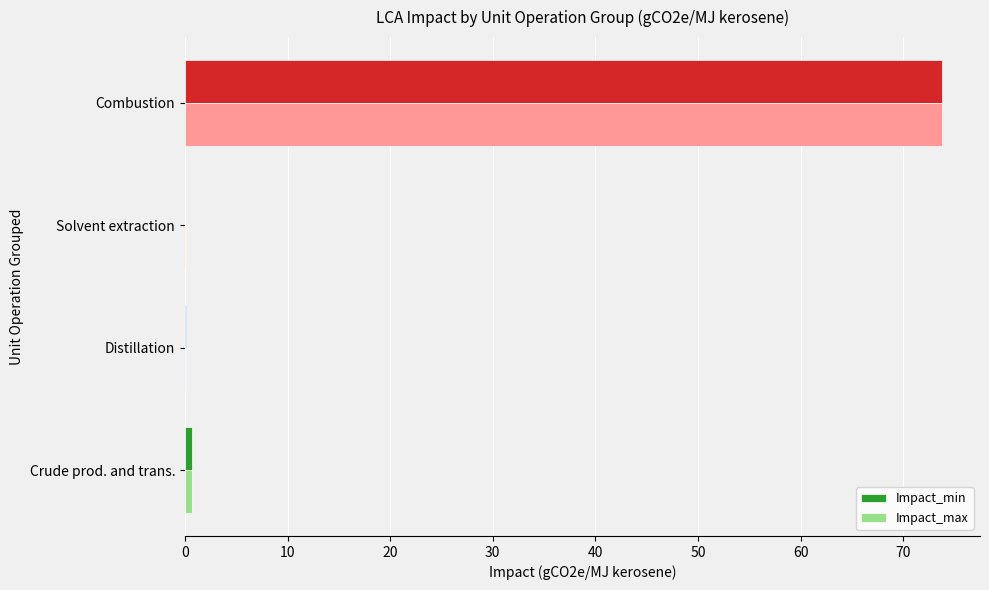

At which category is the sum across all series the highest?

Combustion